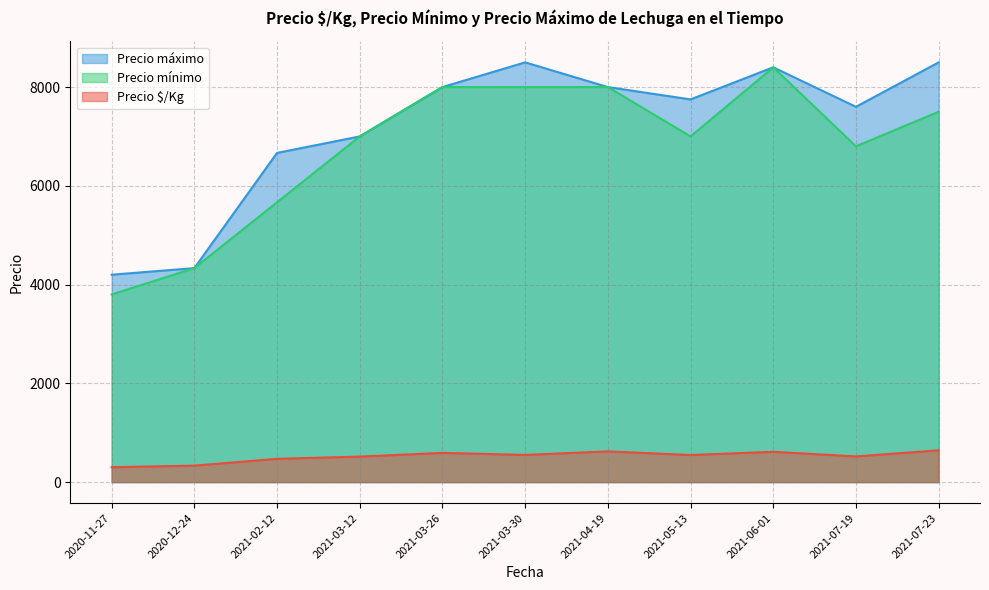

Does the chart display data point markers on the line(s)?

No